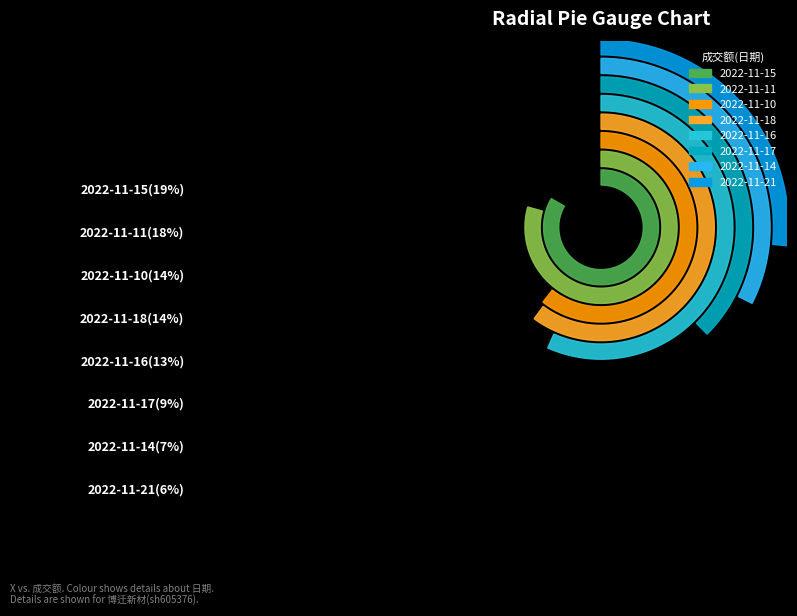

What percentage is the 2022-11-11 slice, to the nearest percent?

18%